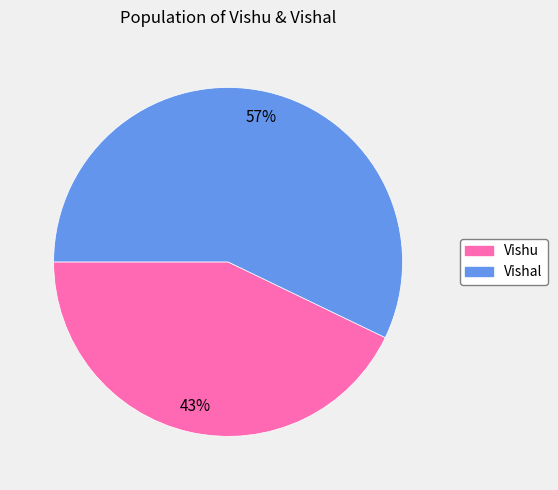

What percentage is the Vishal slice, to the nearest percent?

57%